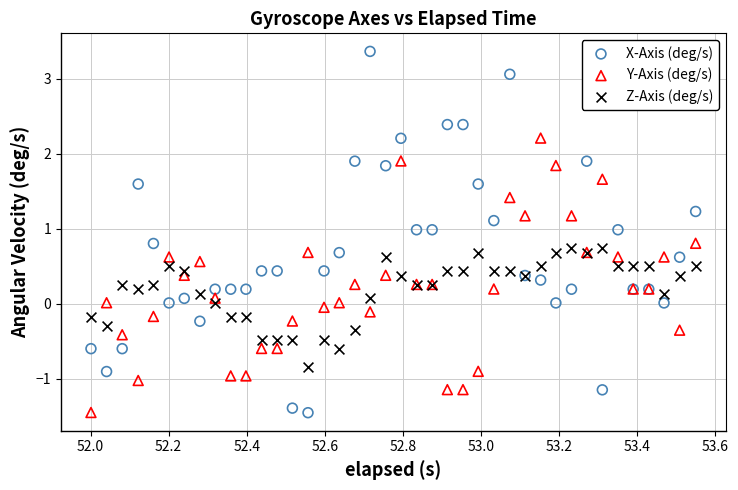

What is the X range (max minus min) for the scatter plot?

1.5